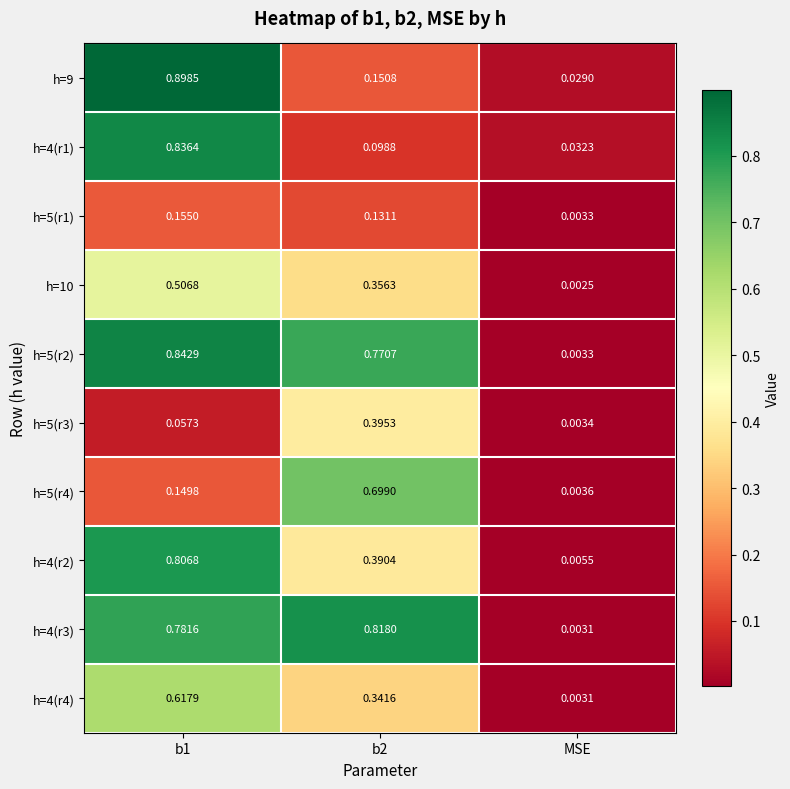

Which category has the lowest value across all series?

MSE